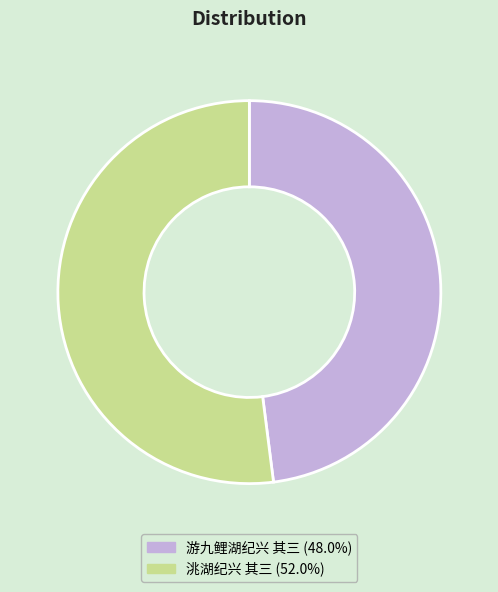

Count the number of slices in the pie.

2